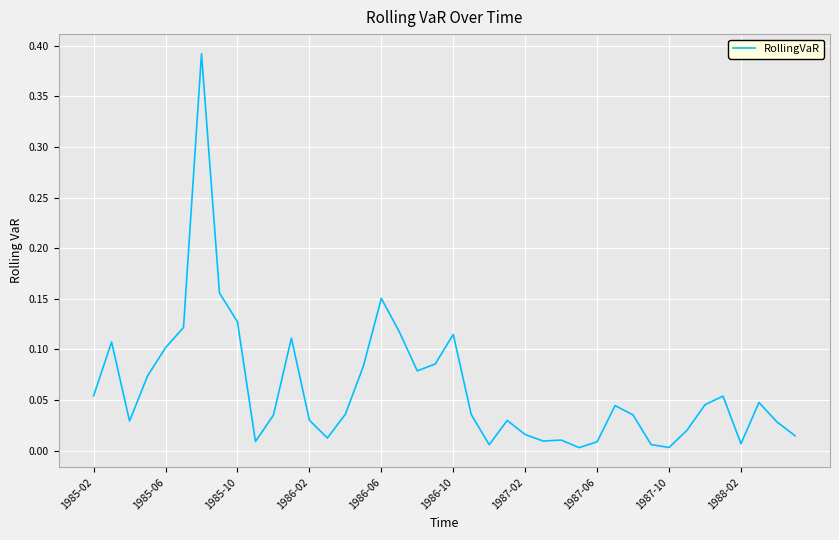

How many lines are shown in the chart?

1